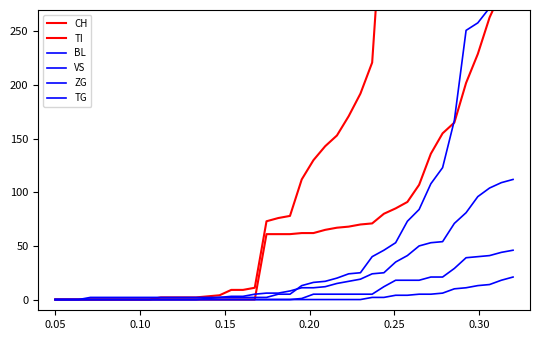

Is the value of TI at 8 greater than the value of CH at 33?

No